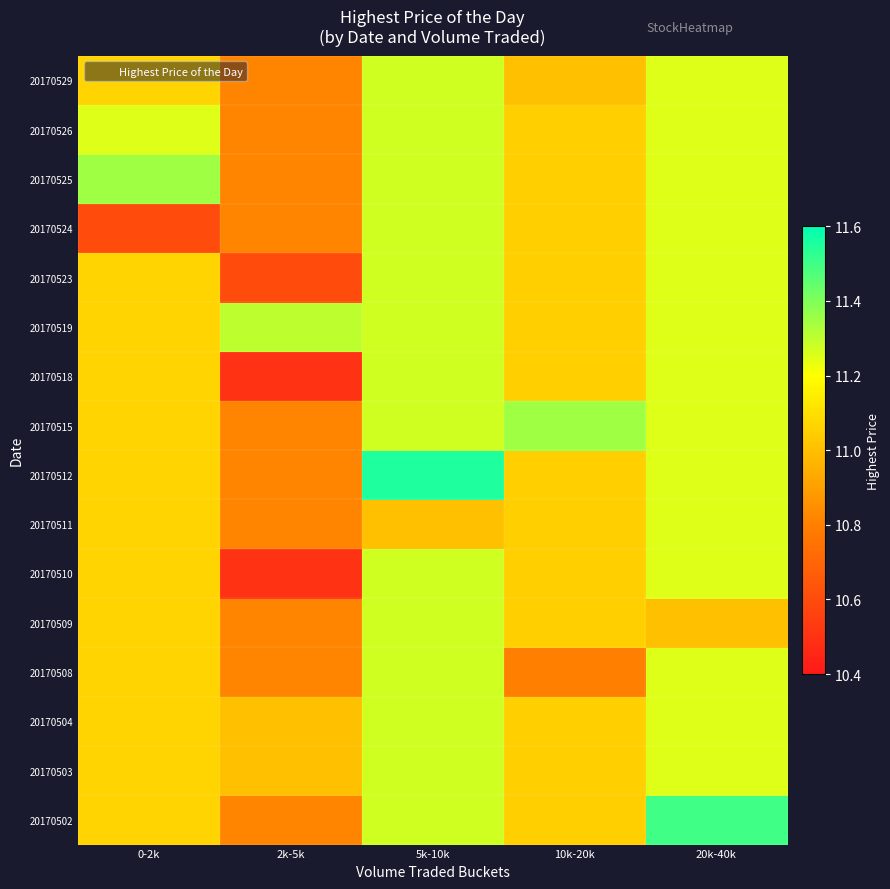

Between 5k-10k and 10k-20k, which is larger?

5k-10k